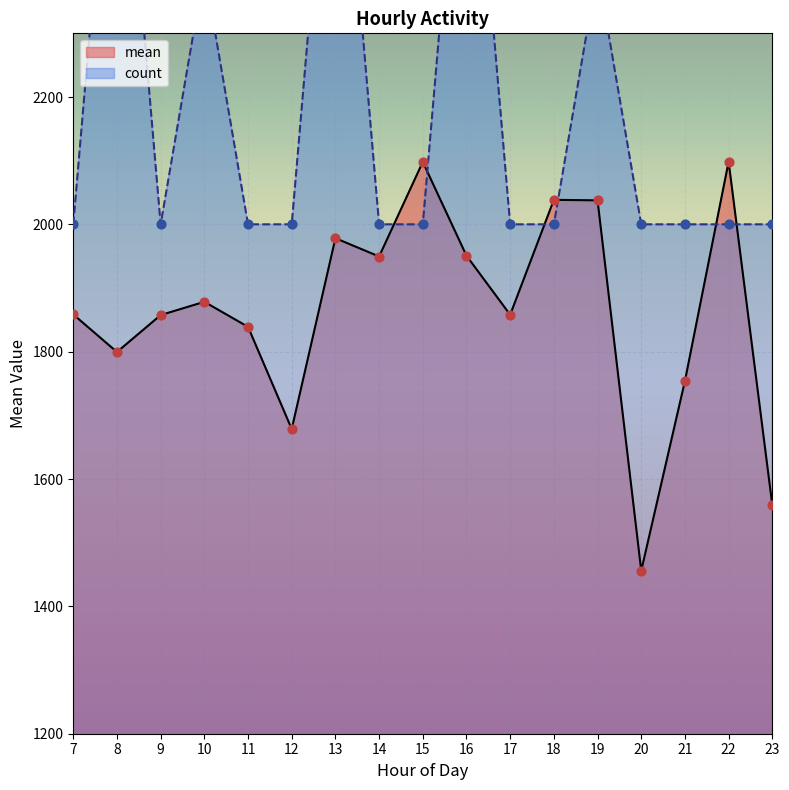

At which category is the sum across all series the highest?

13